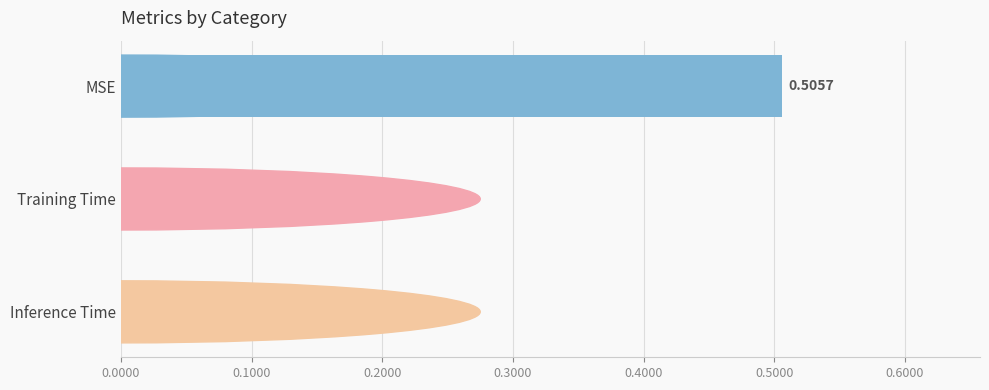

At which label is the value closest to 0?

Training Time